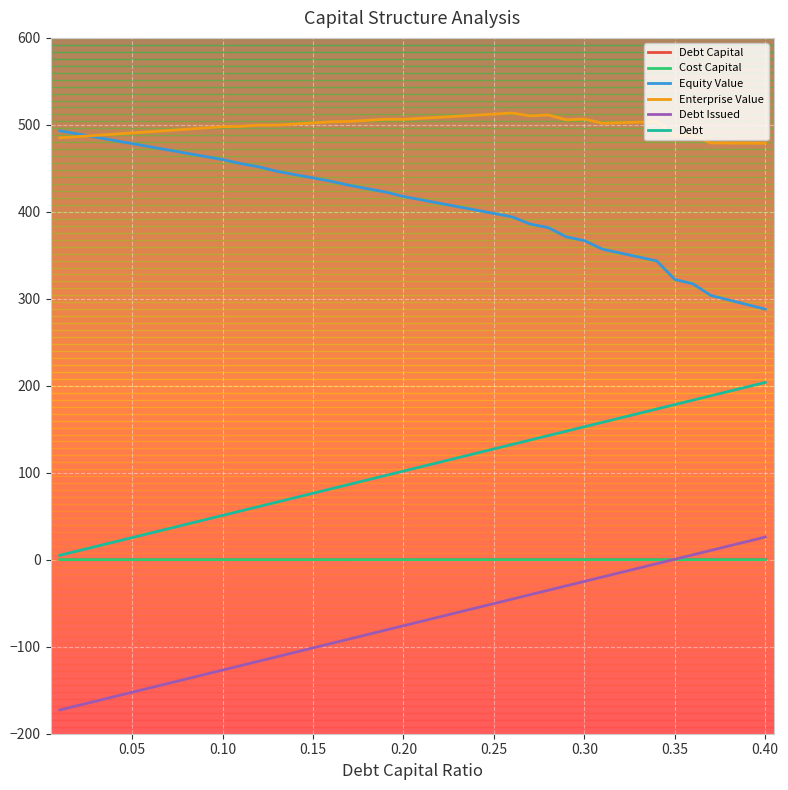

What are all the series names shown in the legend?

Debt Capital, Cost Capital, Equity Value, Enterprise Value, Debt Issued, Debt